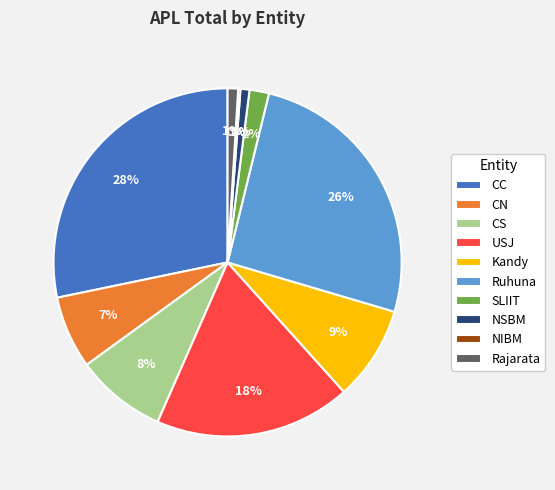

Is there a majority slice in this chart?

No